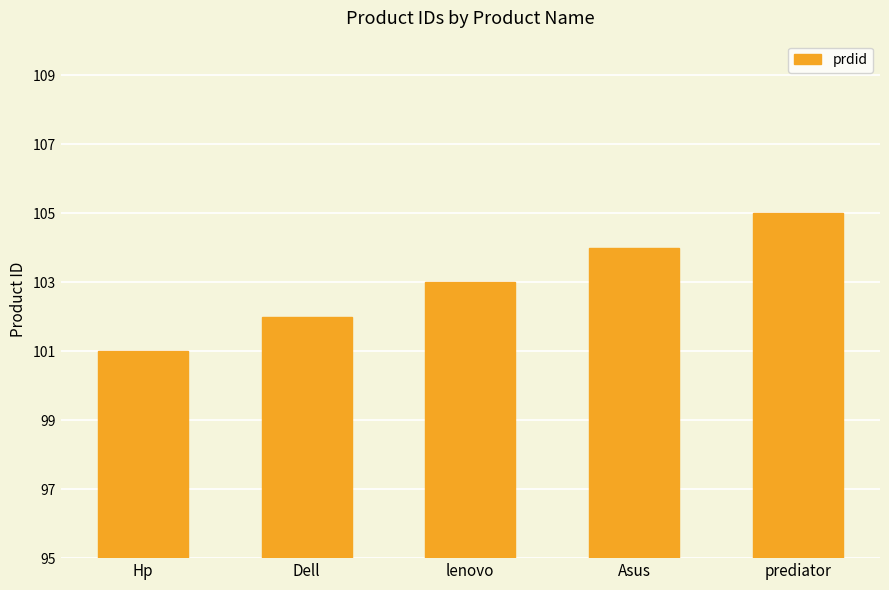

What value does the data have at lenovo?

103